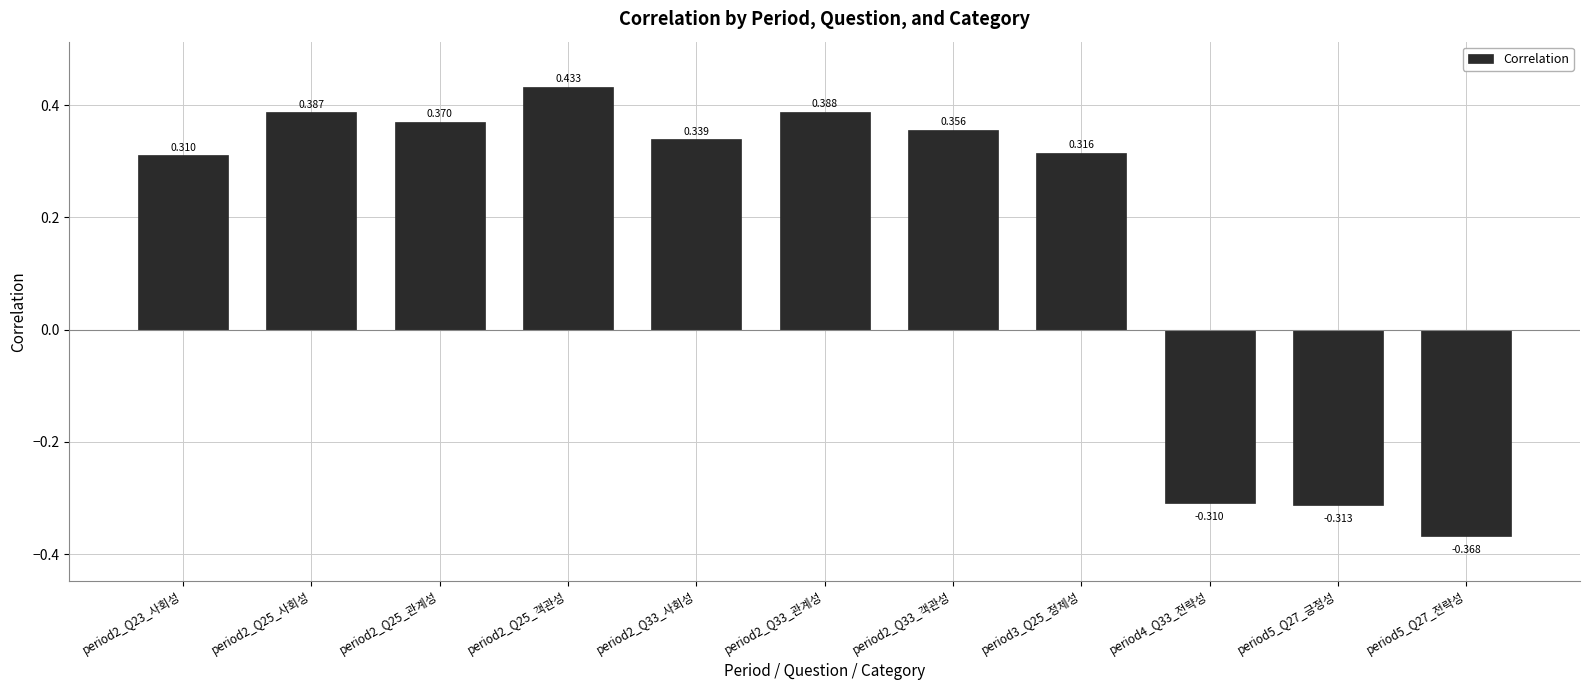

What is the greatest value displayed?

0.4